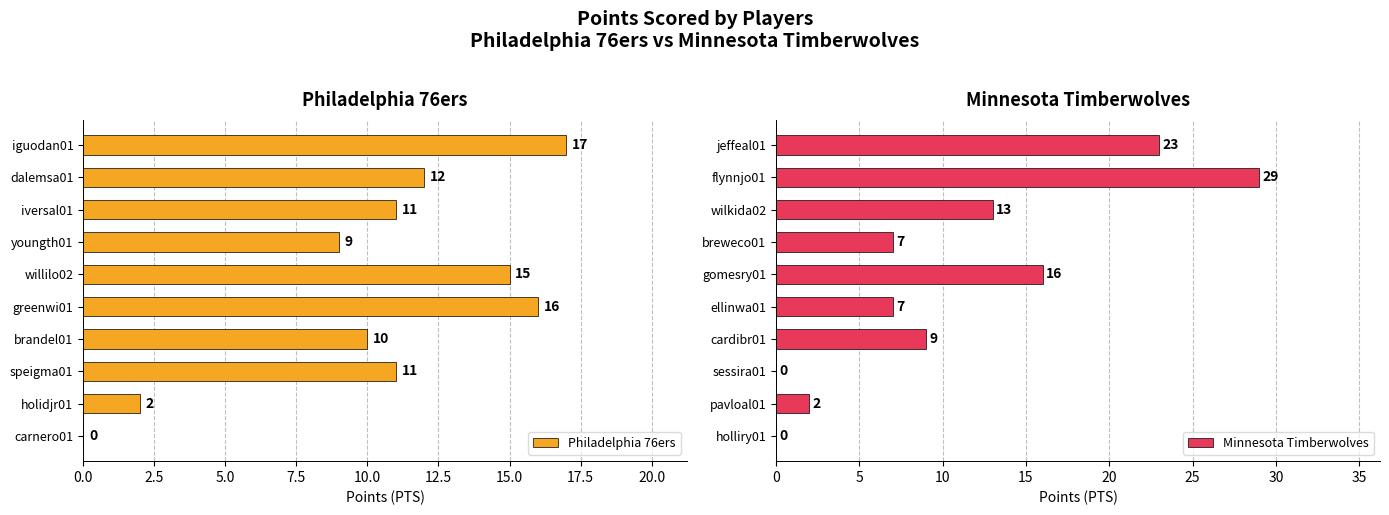

What is the value of the Philadelphia 76ers bar at the 7th from the left?

10